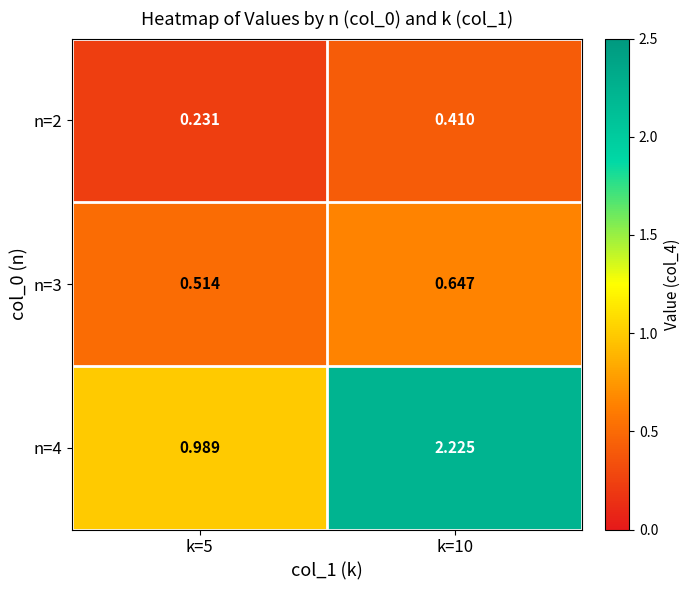

Is the value of n=3 at k=5 greater than the value of n=2 at k=5?

Yes